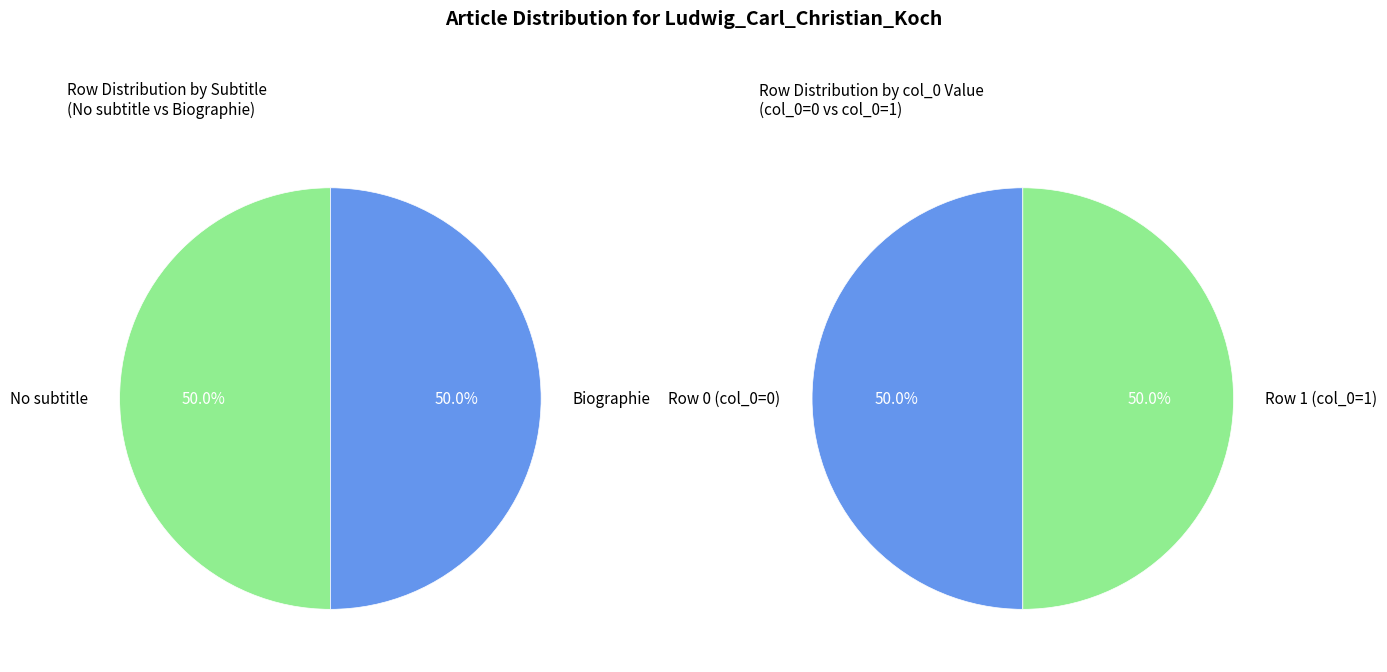

What is the change in value from Ludwig_Carl_Christian_Koch (row 0) to Ludwig_Carl_Christian_Koch (row 1)?

+1